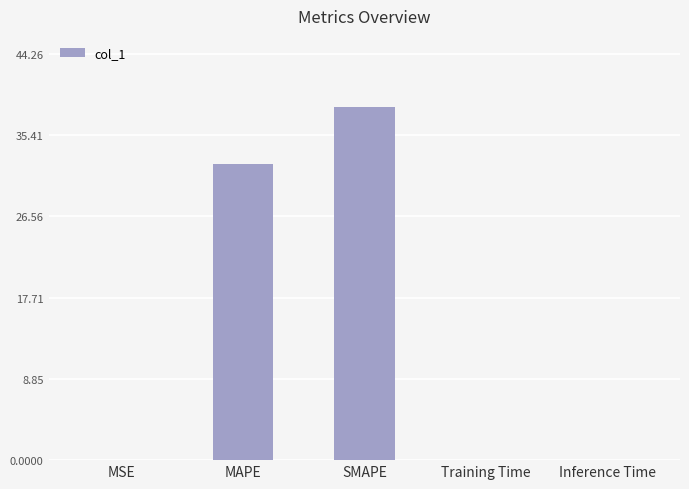

Which has a higher value, MSE or SMAPE?

SMAPE